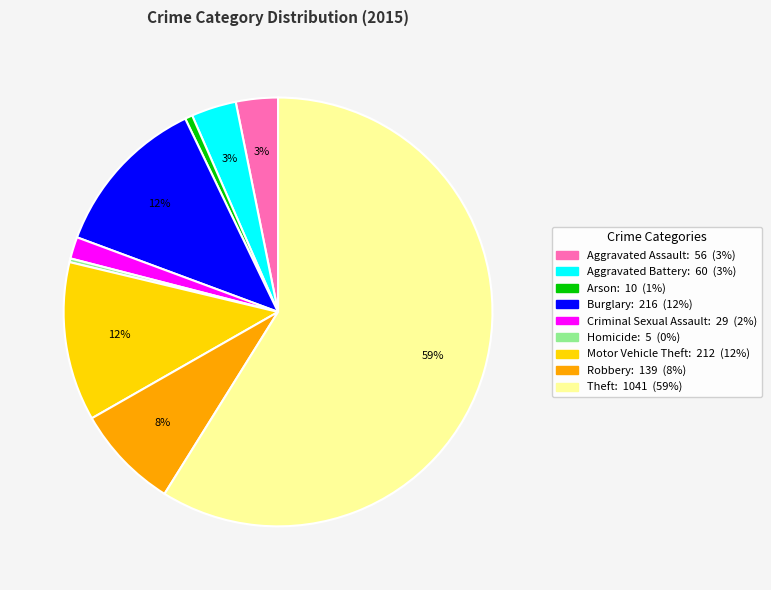

Which slice is the largest?

Theft